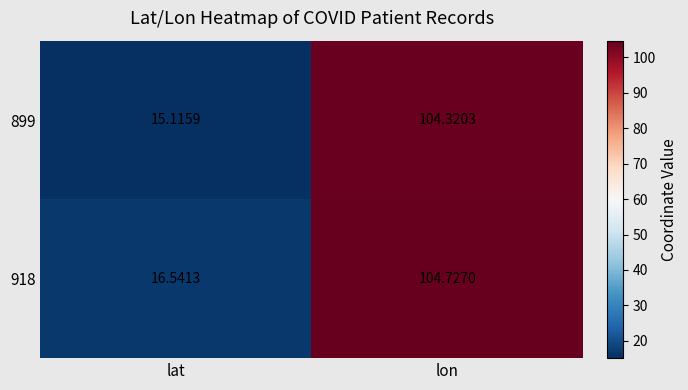

Rank the series by their average value, from highest to lowest.

918, 899